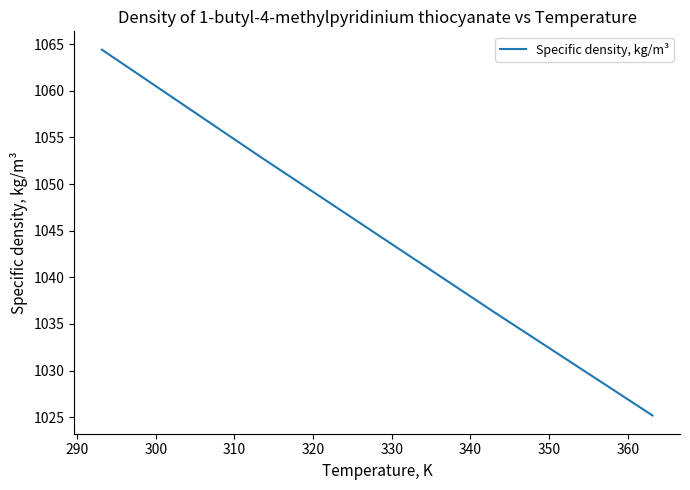

What is the maximum value shown in the chart?

1064.4